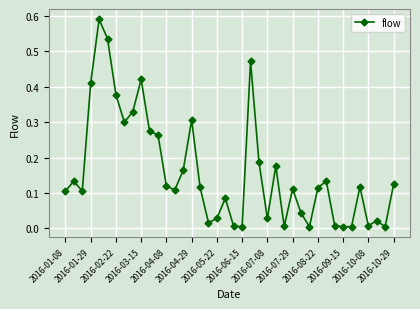

How many categories are shown in the chart?

40